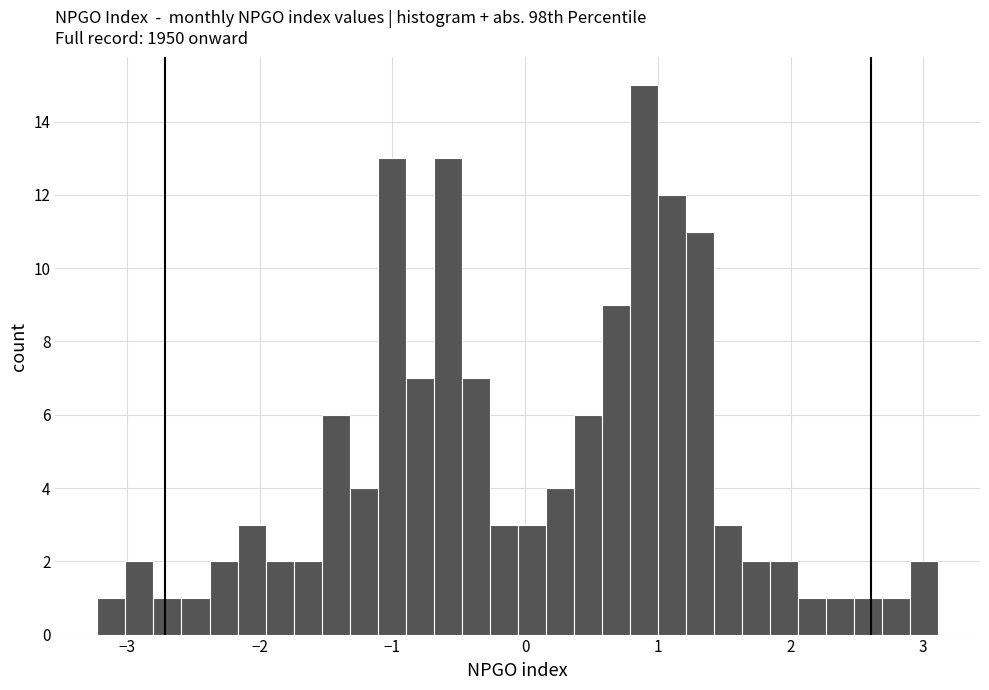

Around what value on the x-axis is the tallest bar? Give the approximate position of its centre, as read against the axis.

0.9